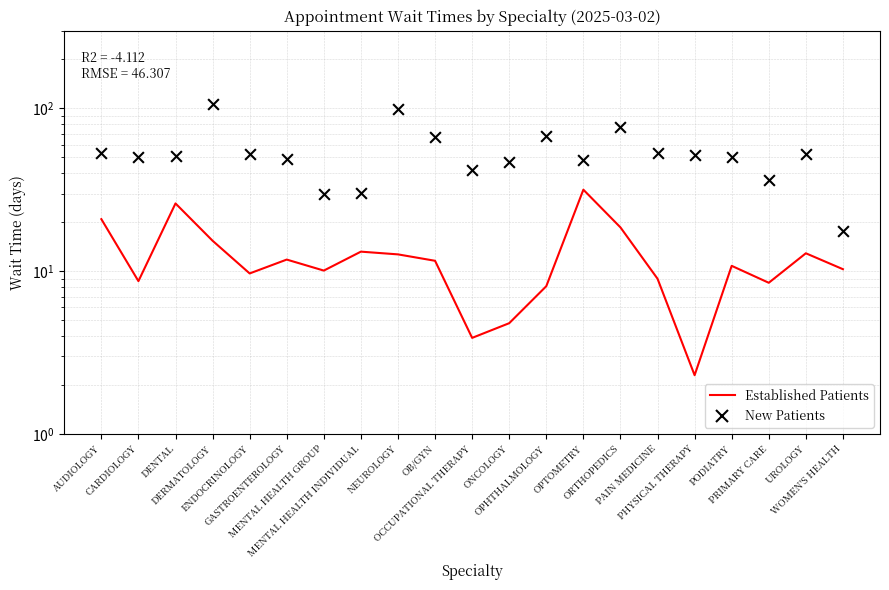

What are all the series names shown in the legend?

EstablishedPatients, NewPatients